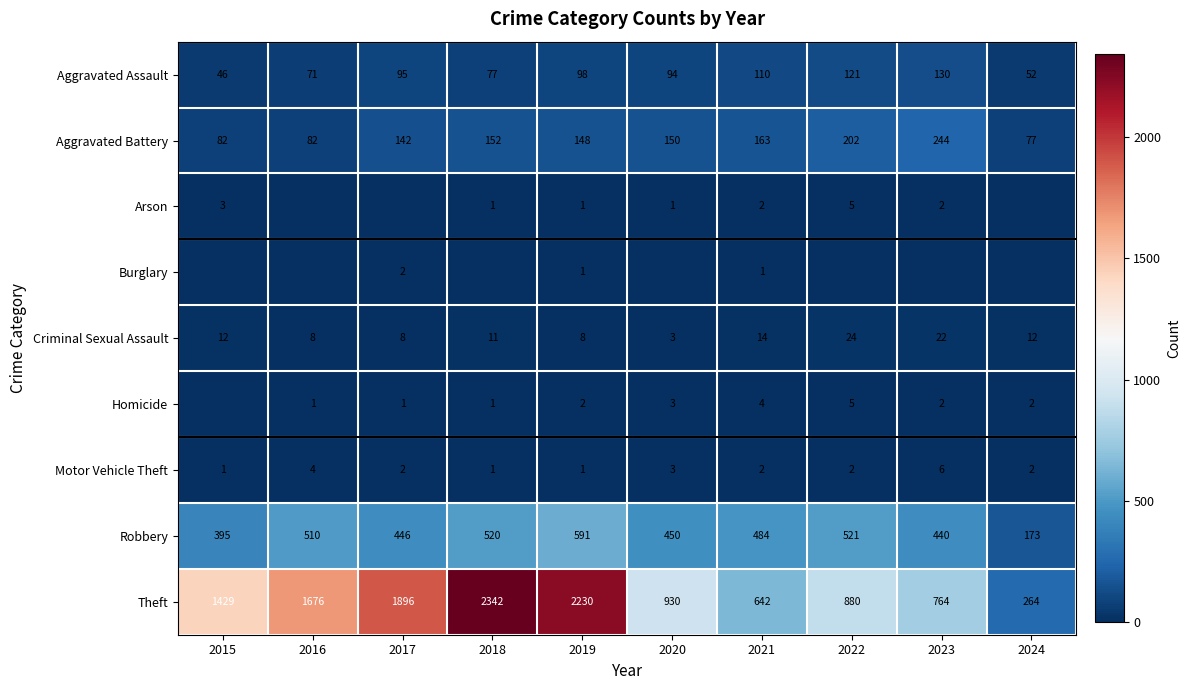

What is the sum of the Motor Vehicle Theft values at 2018 and 2019?

2